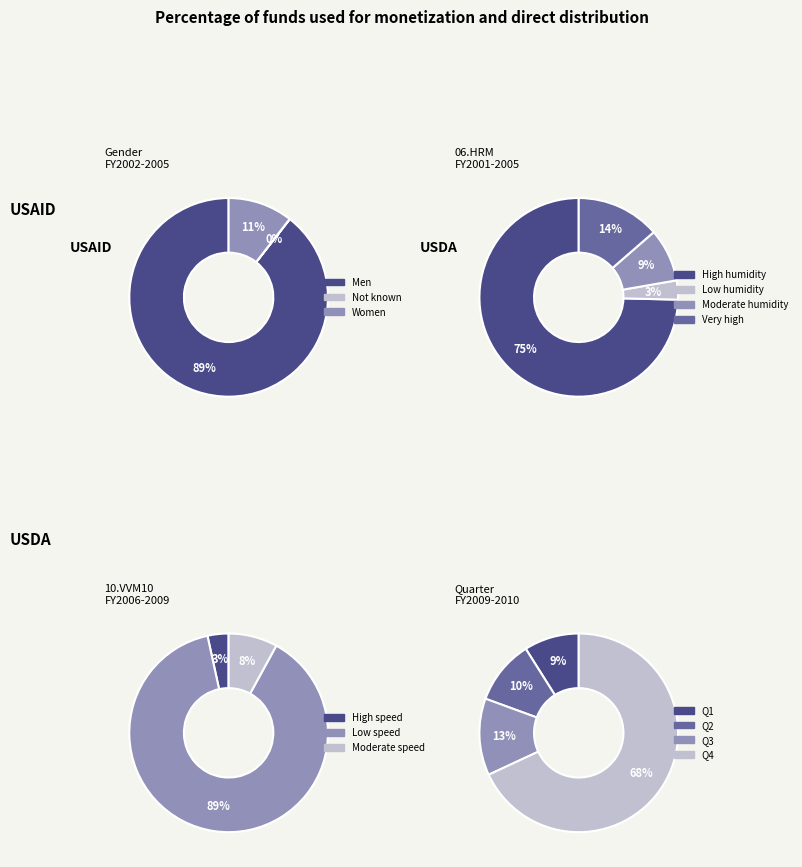

To the nearest percent, what is the combined percentage of Men and Women?

100%